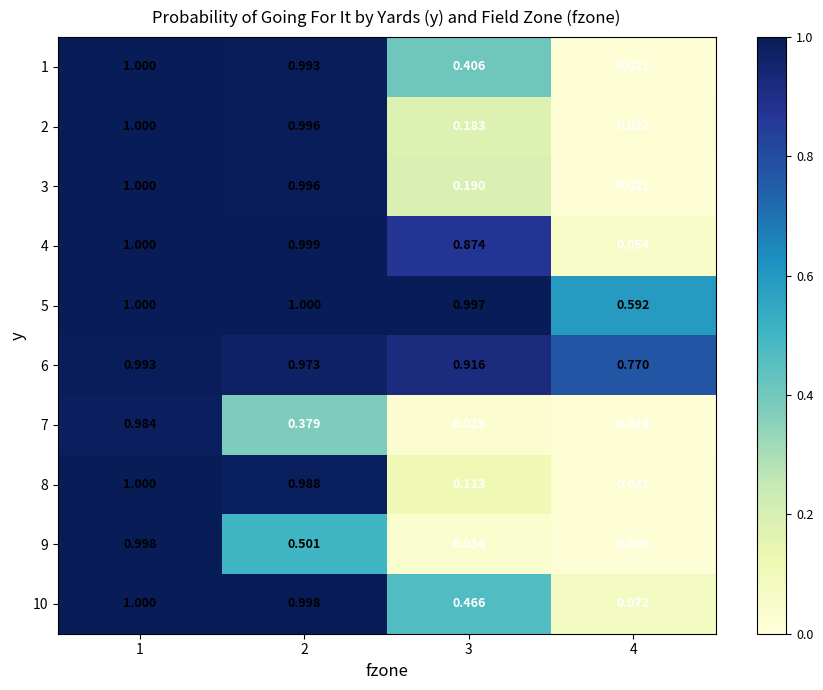

Is the value of 6 at 3 greater than the value of 2 at 4?

Yes